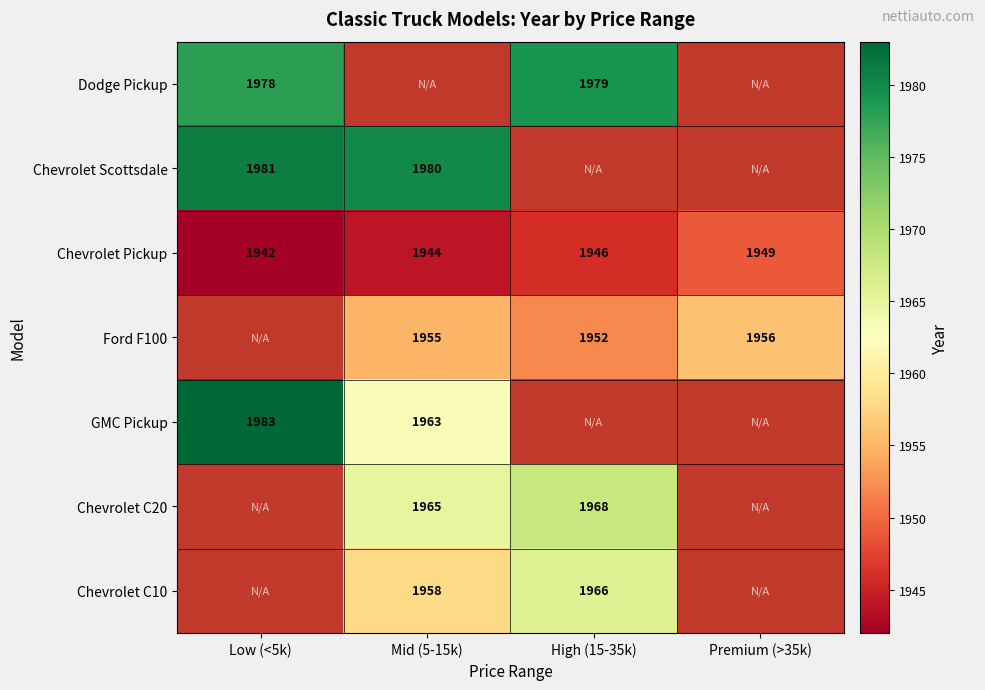

What is the spread (max minus min) of values at Low (<5k)?

41.0